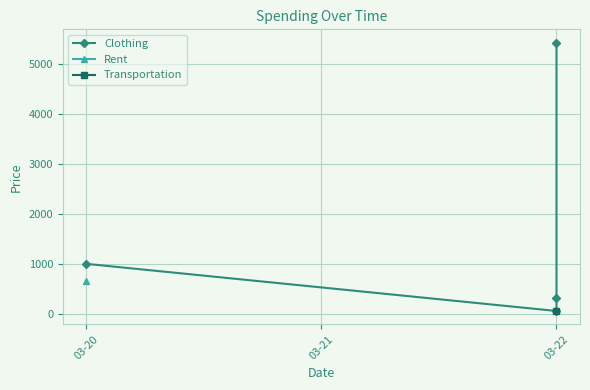

What is the label of the 4th point from the right?

03-20